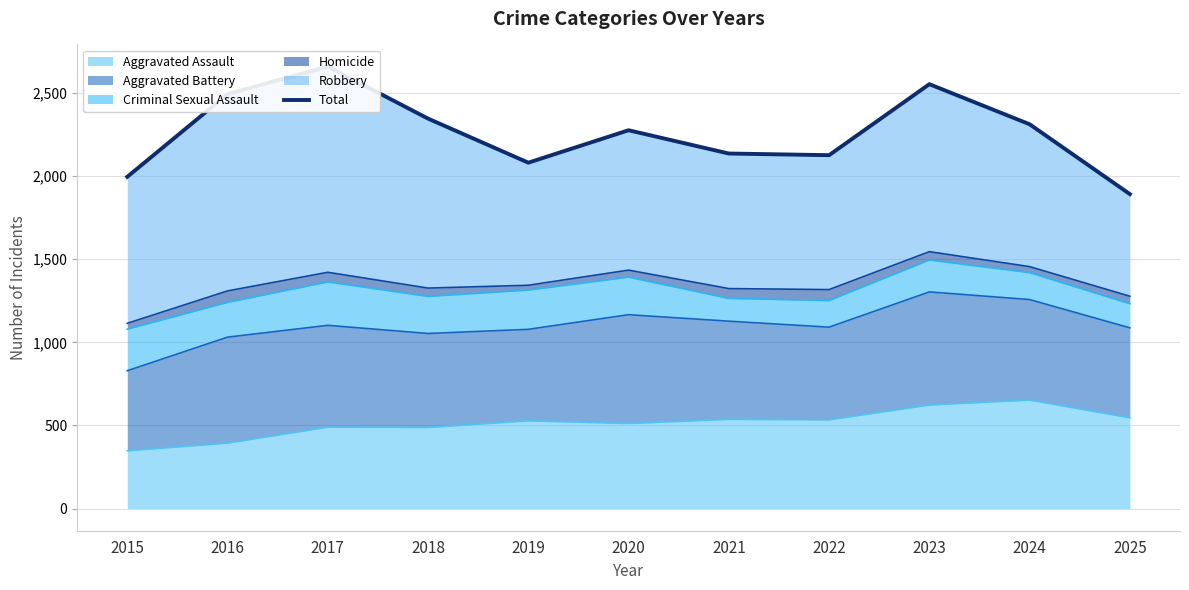

At which label is the value closest to 2274?

2020